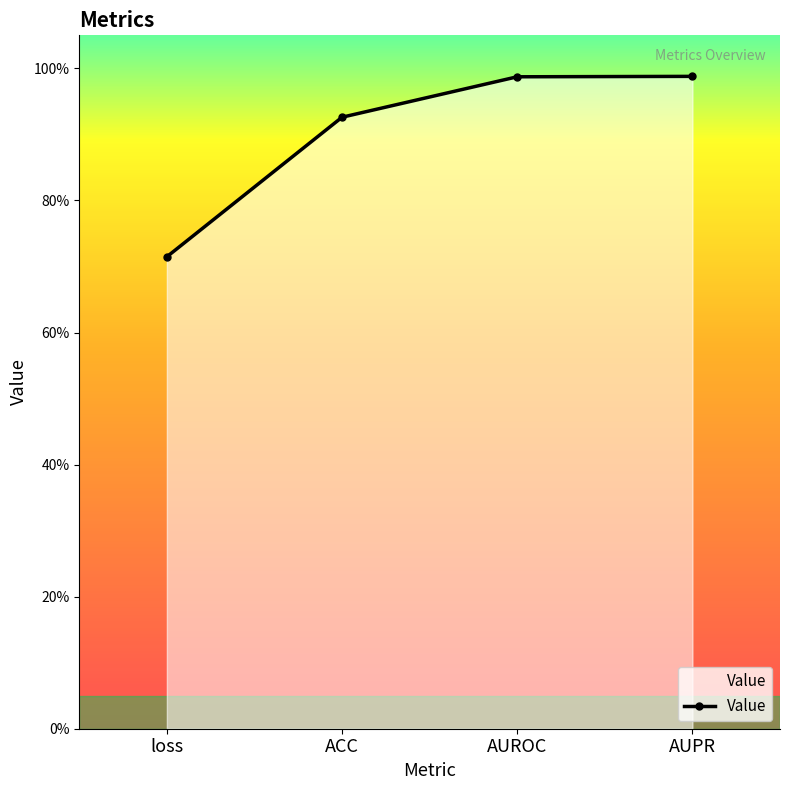

What is the maximum value shown in the chart?

1.0